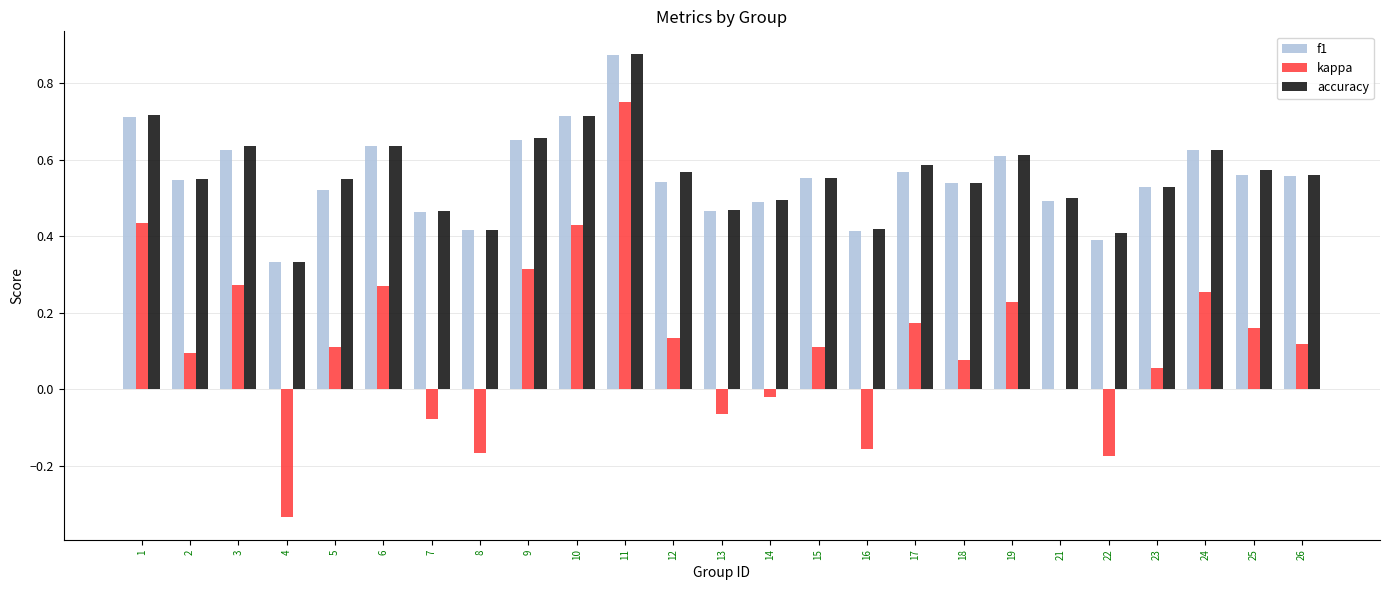

The value of kappa at 24 is 0.4. True or false?

False